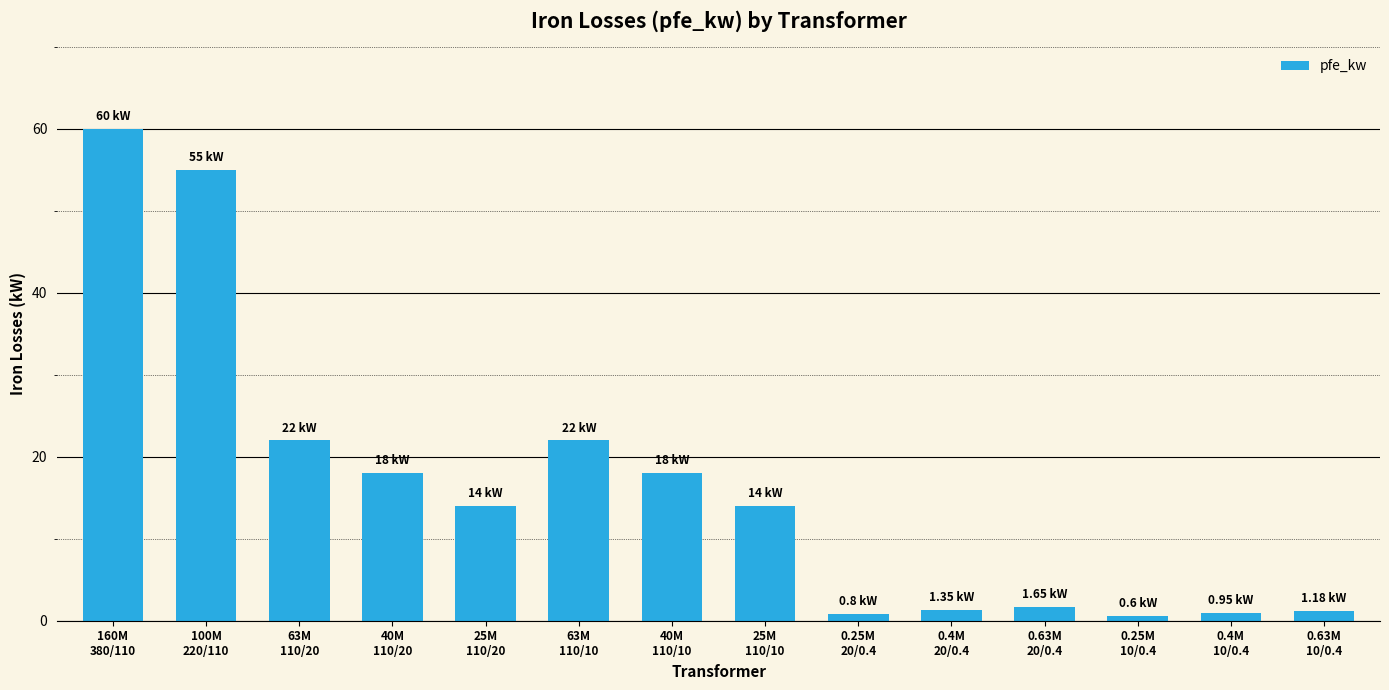

How many categories are shown in the chart?

14